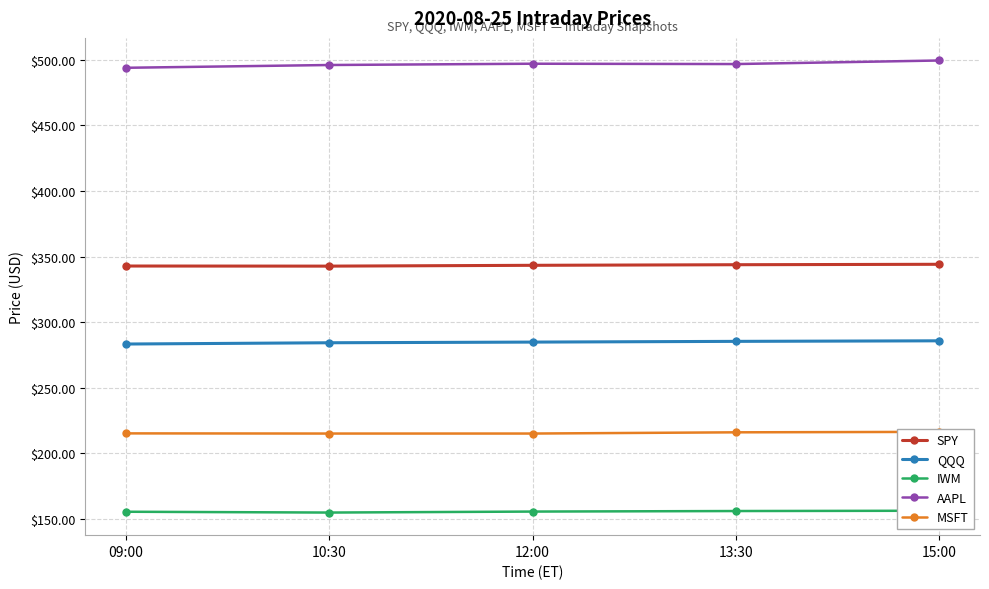

What is the minimum value shown in the chart?

155.0